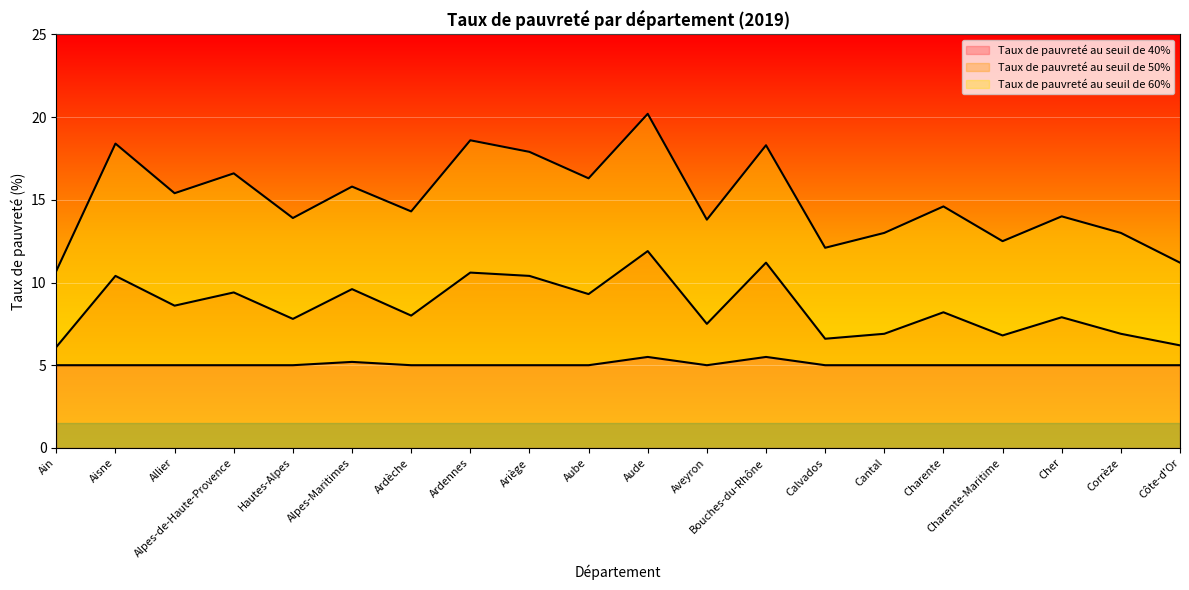

Which has a higher value, Alpes-de-Haute-Provence or Aude?

Aude